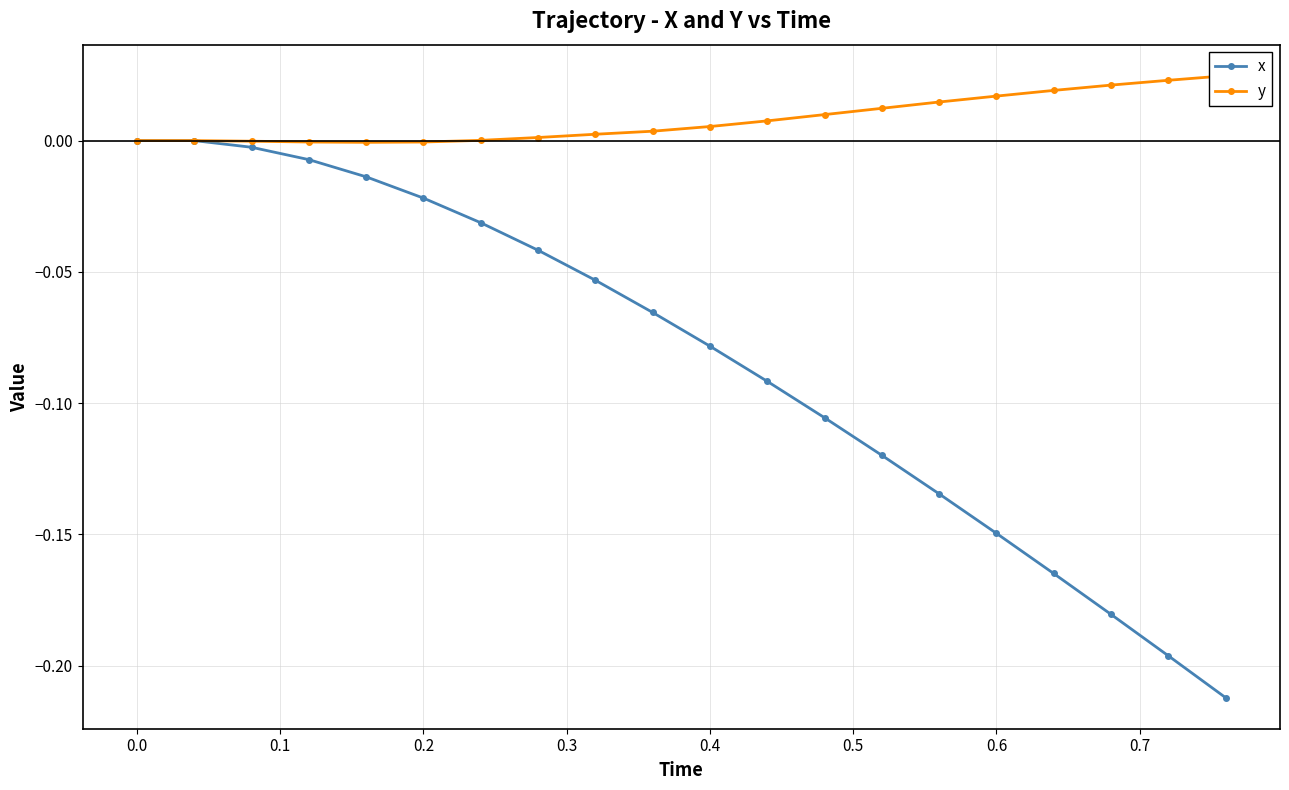

Is it true that y equals 0.0 at 0.7?

False